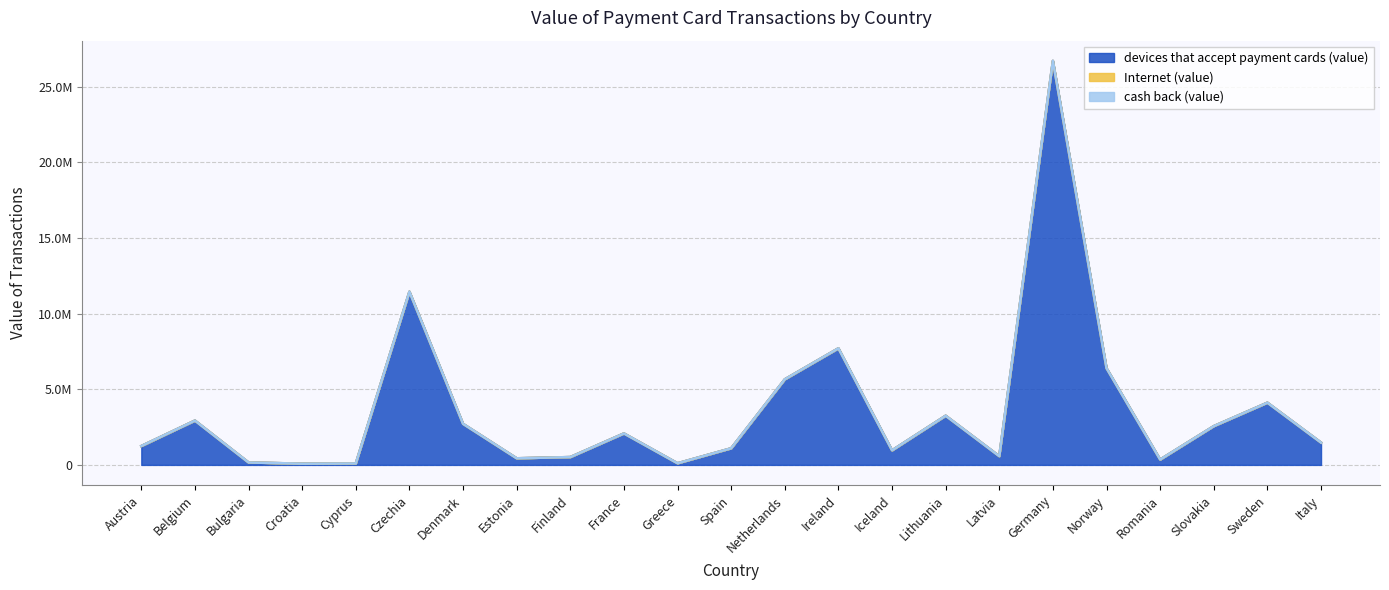

Rank the categories by Internet (value) value from highest to lowest.

Austria, Belgium, Bulgaria, Croatia, Cyprus, Czechia, Denmark, Estonia, Finland, France, Greece, Spain, Netherlands, Ireland, Iceland, Lithuania, Latvia, Germany, Norway, Romania, Slovakia, Sweden, Italy